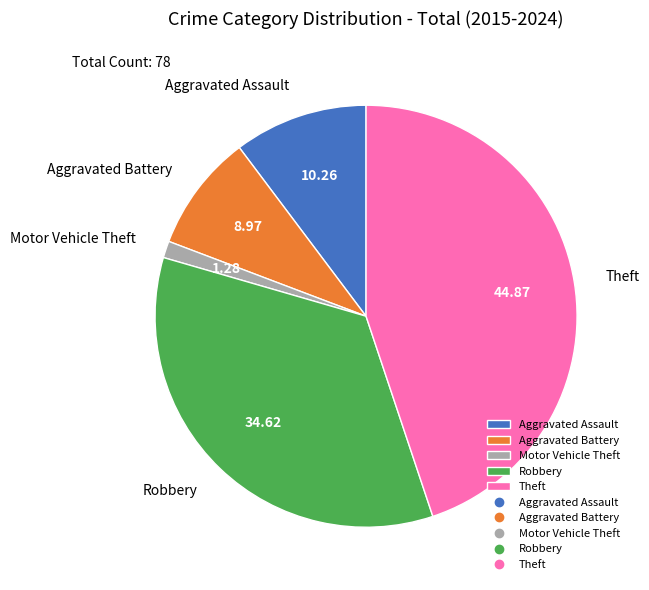

Between Robbery and Theft, which is larger?

Theft